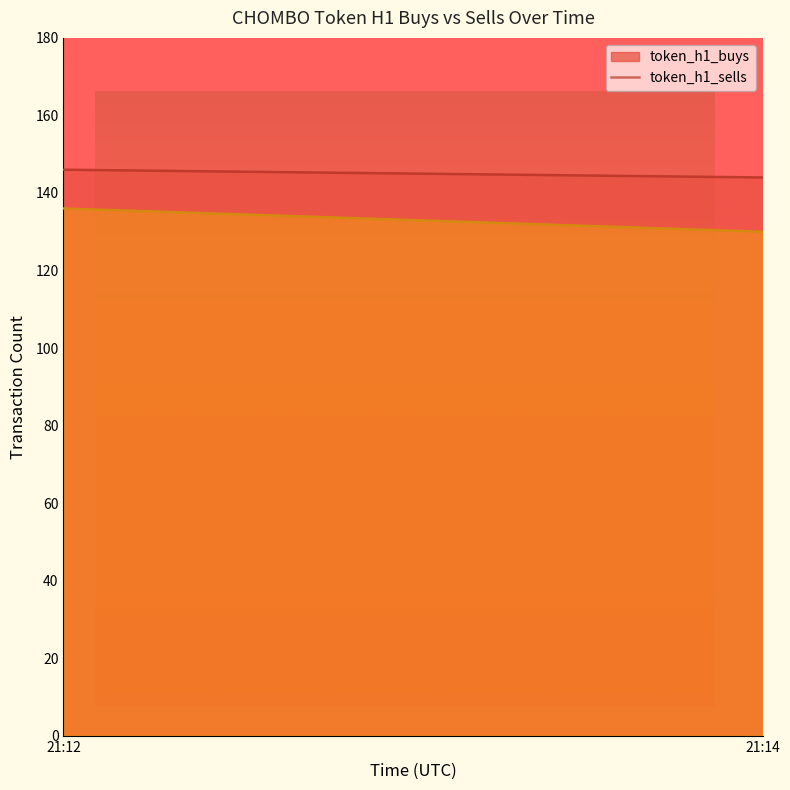

How many data points in token_h1_sells are above 108?

2